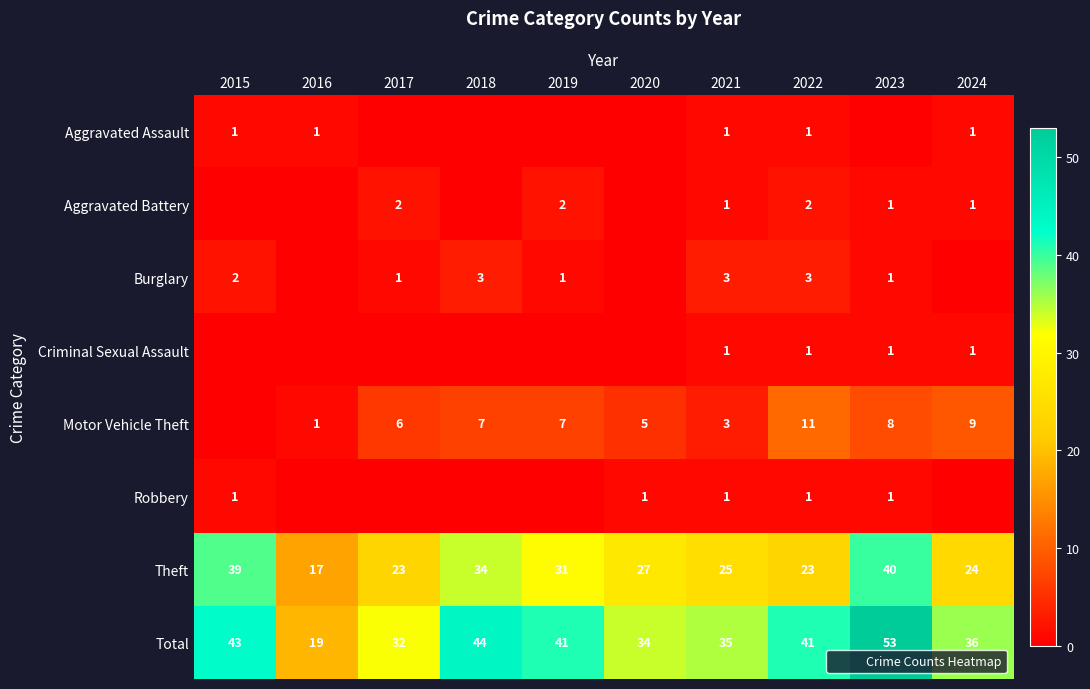

At which label does Burglary first exceed 1?

2015